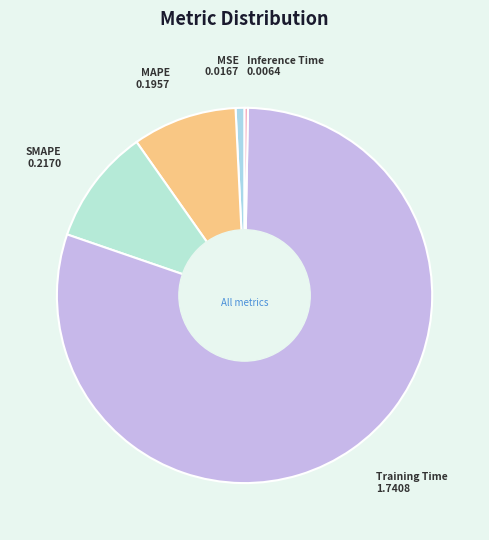

Which slice is the largest?

Training Time